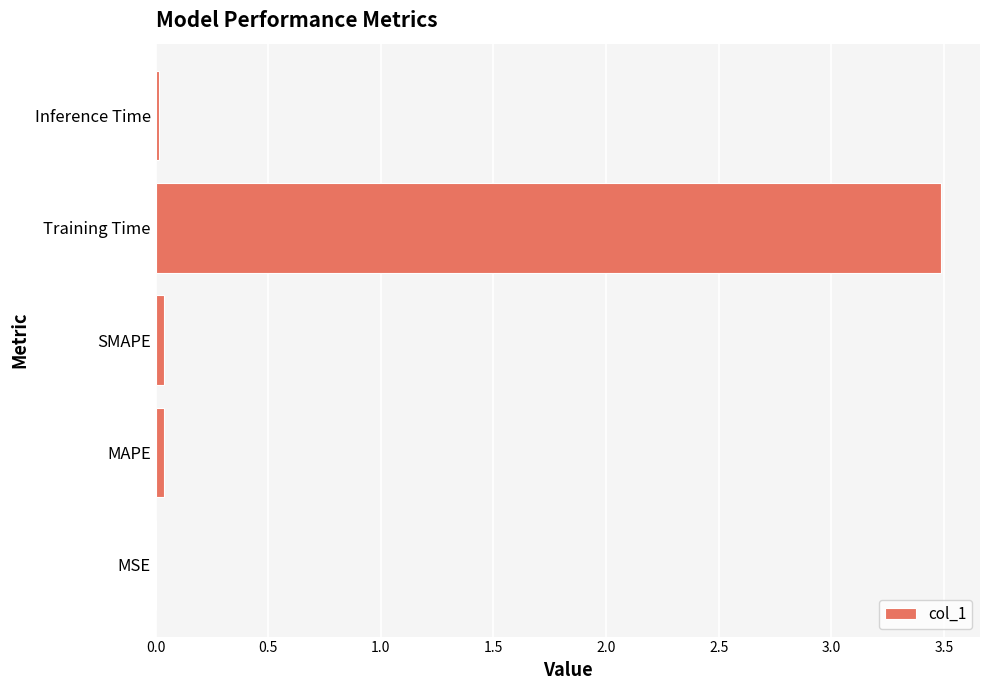

Is it true that the value at MSE is 0.0?

True